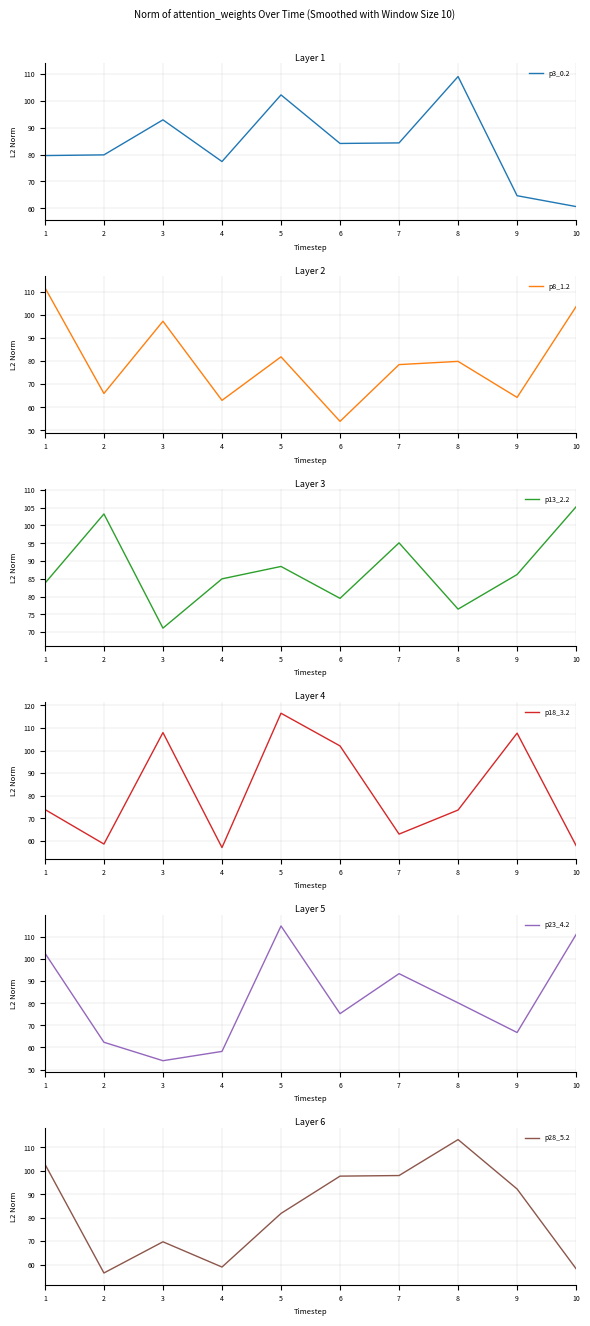

Reading right to left, extract all data points from this chart.

p3_0.2: 60.6	64.7	109.1	84.4	84.1	102.2	77.4	92.9	79.9	79.6
p8_1.2: 103.5	64.3	79.8	78.4	53.9	81.8	63.0	97.2	66.0	111.7
p13_2.2: 105.2	86.2	76.5	95.1	79.5	88.5	85.0	71.1	103.2	83.7
p18_3.2: 57.9	107.7	73.6	63.0	102.0	116.5	57.0	107.9	58.6	73.9
p23_4.2: 111.0	66.8	80.2	93.3	75.3	114.9	58.2	54.0	62.4	102.6
p28_5.2: 58.2	92.2	113.3	97.9	97.7	81.8	59.0	69.7	56.5	102.8